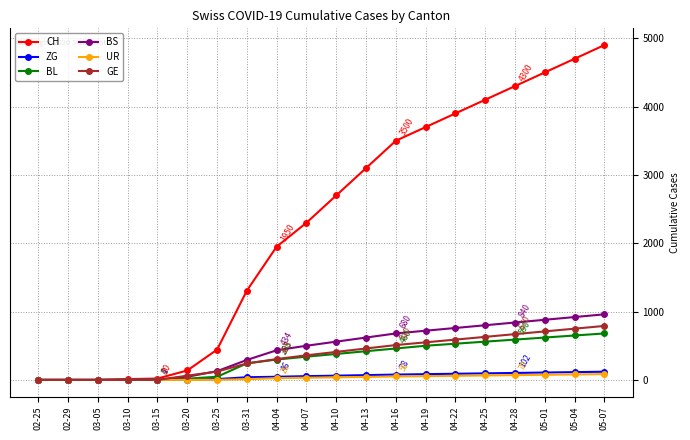

True or false: CH has a value of 0 at 02-29.

True